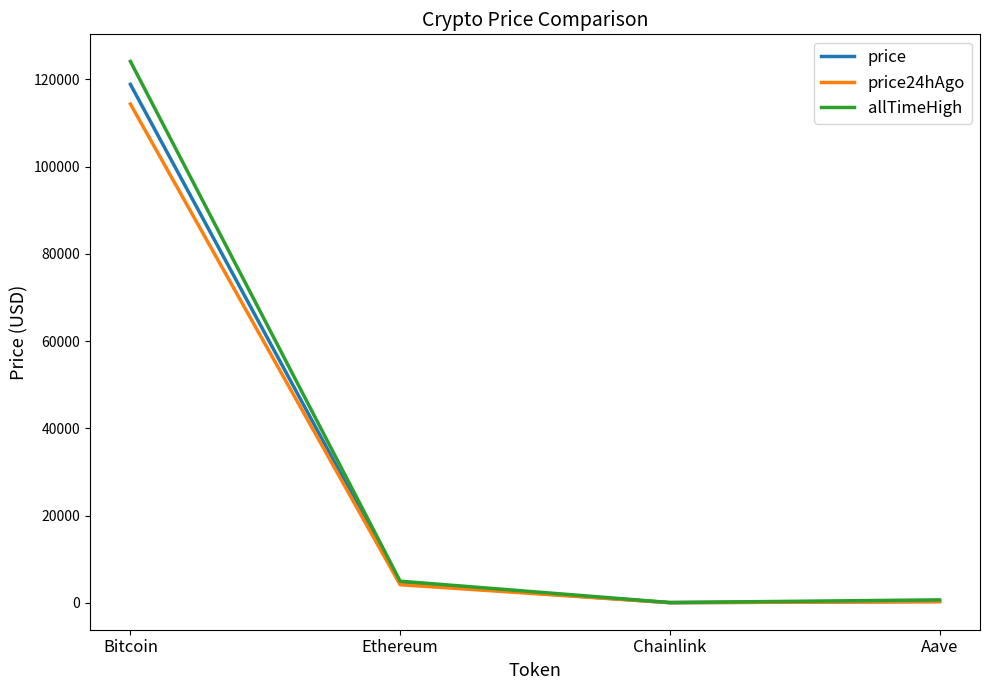

Which series has the largest total across all categories?

allTimeHigh